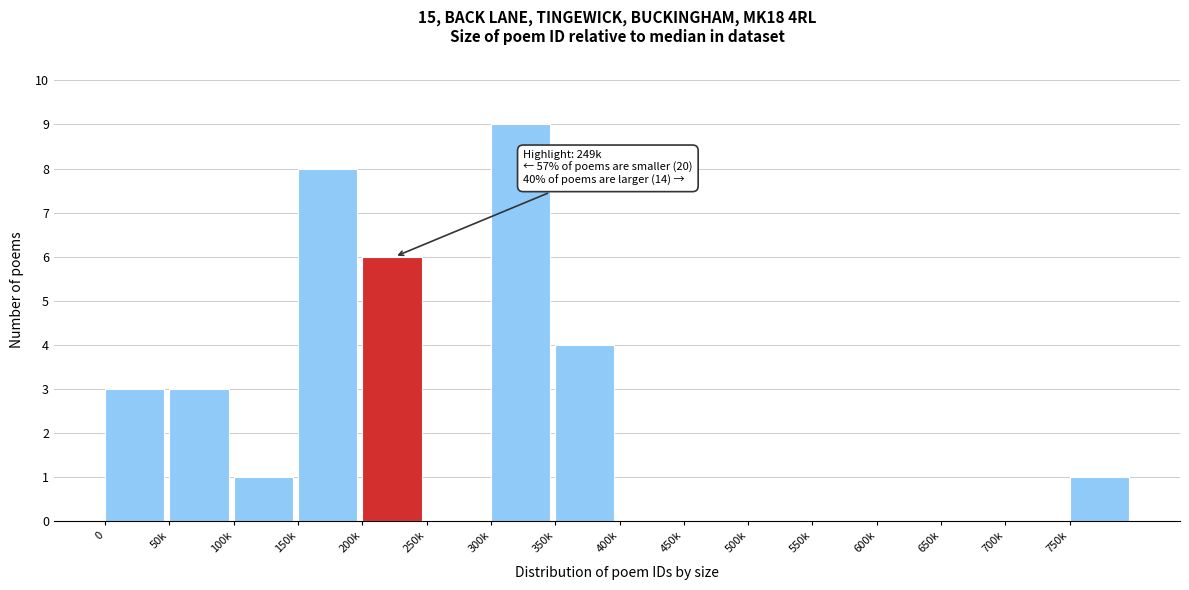

Reading left to right, transcribe all the data shown in this chart.

0=3	50k=3	100k=1	150k=8	200k=6	250k=0	300k=9	350k=4	400k=0	450k=0	500k=0	550k=0	600k=0	650k=0	700k=0	750k=1